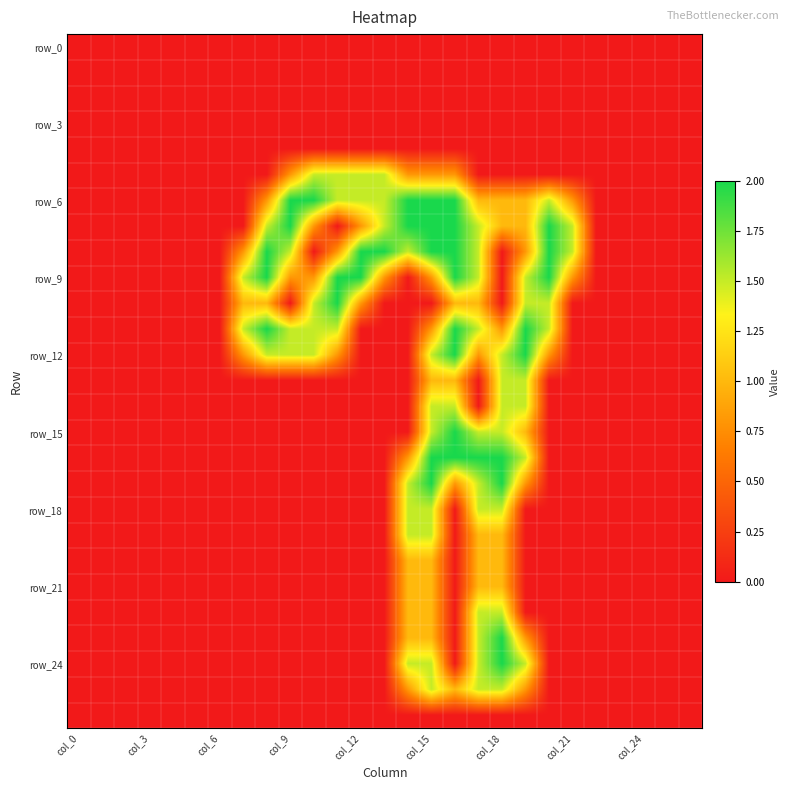

Which series has the widest spread of values?

row_6